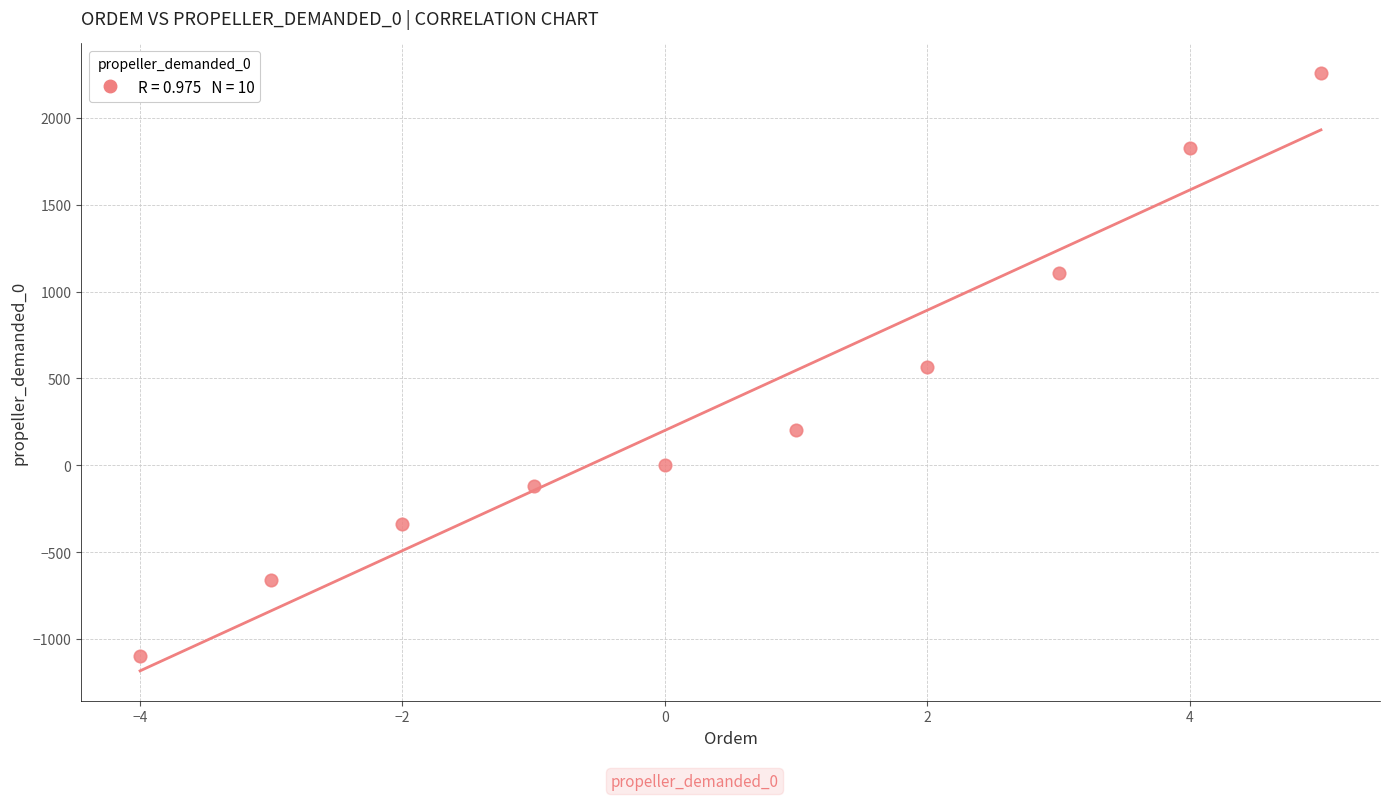

What is the average Y value?

373.7